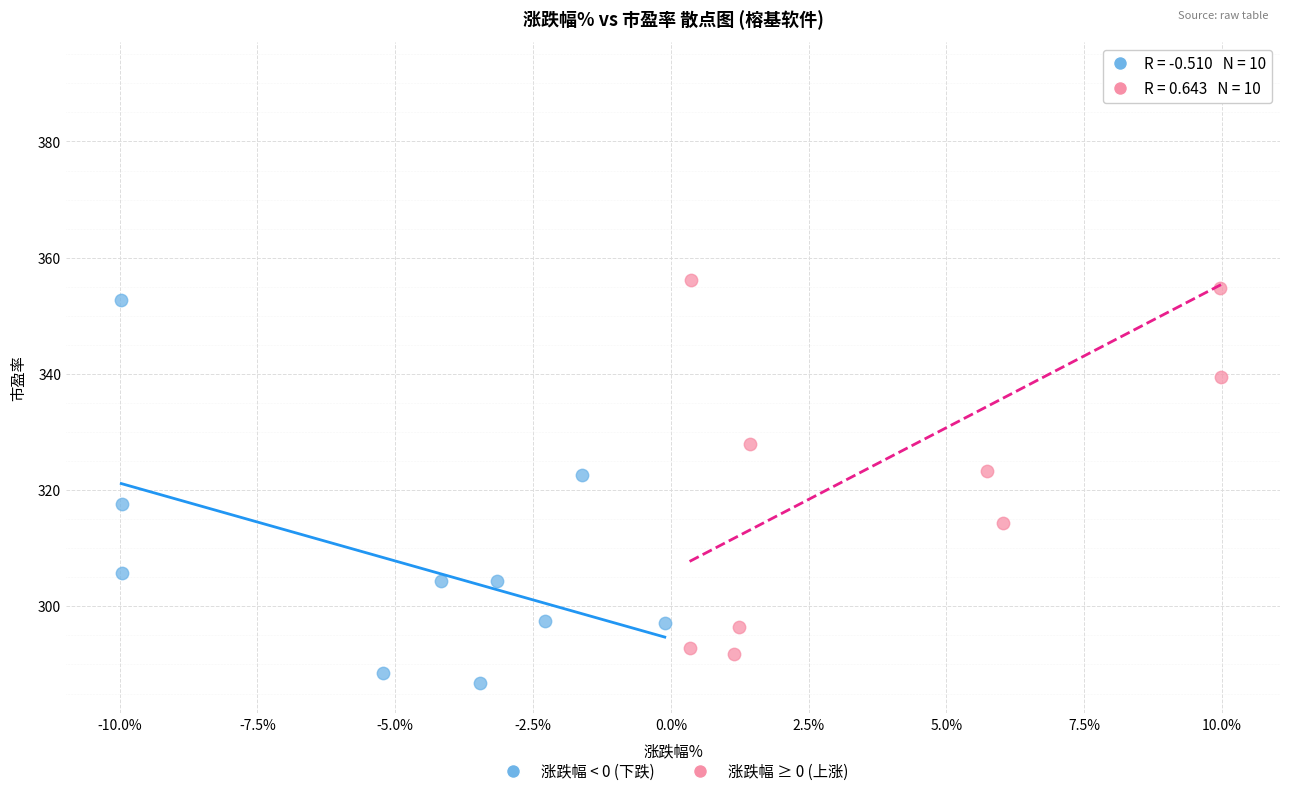

What are all the series names shown in the legend?

涨跌幅 < 0 (下跌), 涨跌幅 ≥ 0 (上涨)